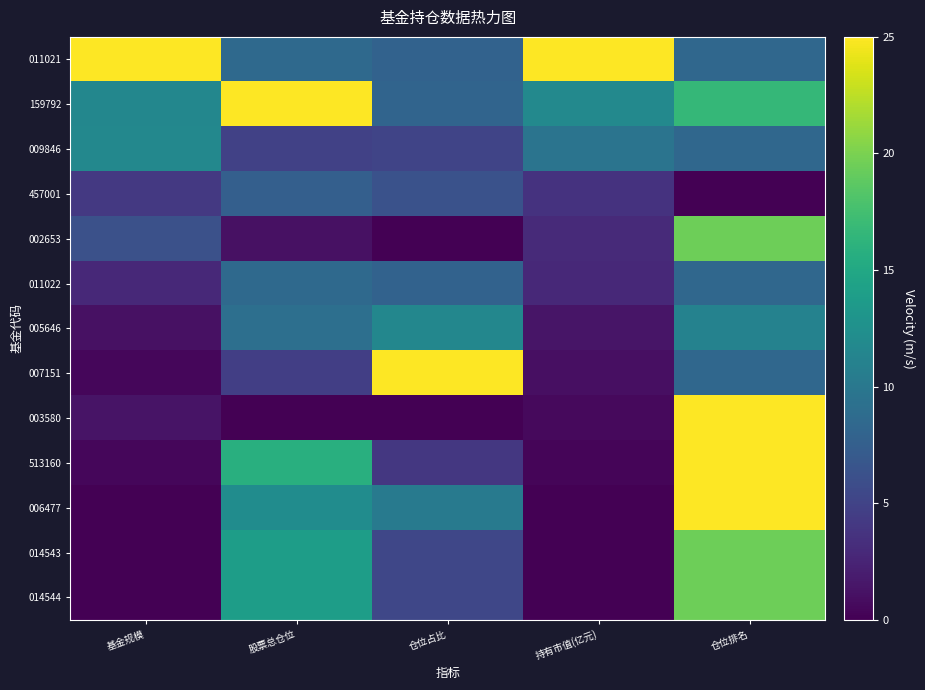

Reading right to left, list all the values displayed in this chart.

011021: 仓位排名=8.3	持有市值(亿元)=25.0	仓位占比=7.8	股票总仓位=8.6	基金规模=25.0
159792: 仓位排名=16.7	持有市值(亿元)=11.8	仓位占比=8.0	股票总仓位=25.0	基金规模=11.6
009846: 仓位排名=8.3	持有市值(亿元)=9.6	仓位占比=5.1	股票总仓位=4.8	基金规模=11.7
457001: 仓位排名=0.0	持有市值(亿元)=3.7	仓位占比=6.3	股票总仓位=7.6	基金规模=4.1
002653: 仓位排名=19.4	持有市值(亿元)=2.9	仓位占比=0.0	股票总仓位=1.1	基金规模=6.2
011022: 仓位排名=8.3	持有市值(亿元)=2.9	仓位占比=7.8	股票总仓位=8.6	基金规模=2.9
005646: 仓位排名=11.1	持有市值(亿元)=1.4	仓位占比=11.6	股票总仓位=9.1	基金规模=1.1
007151: 仓位排名=8.3	持有市值(亿元)=1.0	仓位占比=25.0	股票总仓位=4.6	基金规模=0.5
003580: 仓位排名=25.0	持有市值(亿元)=0.6	仓位占比=0.0	股票总仓位=0.0	基金规模=1.3
513160: 仓位排名=25.0	持有市值(亿元)=0.3	仓位占比=4.1	股票总仓位=15.7	基金规模=0.4
006477: 仓位排名=25.0	持有市值(亿元)=0.0	仓位占比=10.2	股票总仓位=12.2	基金规模=0.0
014543: 仓位排名=19.4	持有市值(亿元)=0.0	仓位占比=5.3	股票总仓位=13.9	基金规模=0.0
014544: 仓位排名=19.4	持有市值(亿元)=0.0	仓位占比=5.3	股票总仓位=13.9	基金规模=0.0